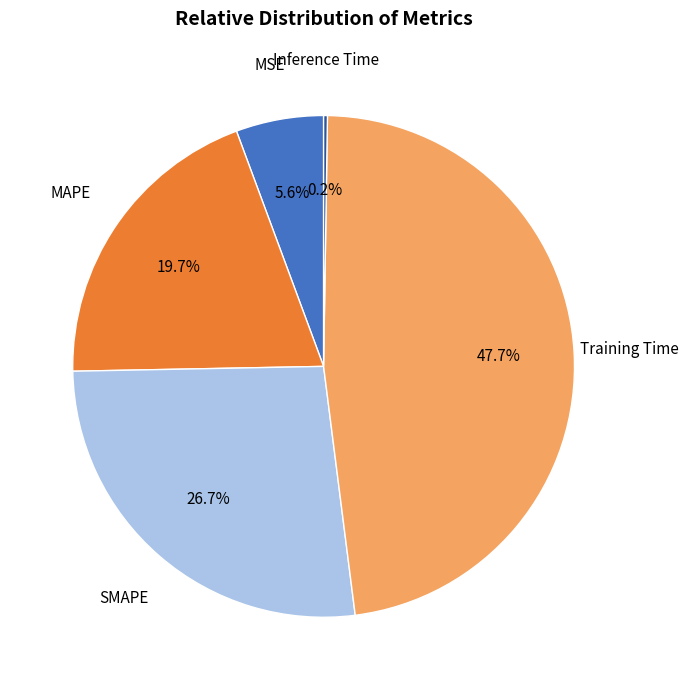

Does any single category account for the majority?

No